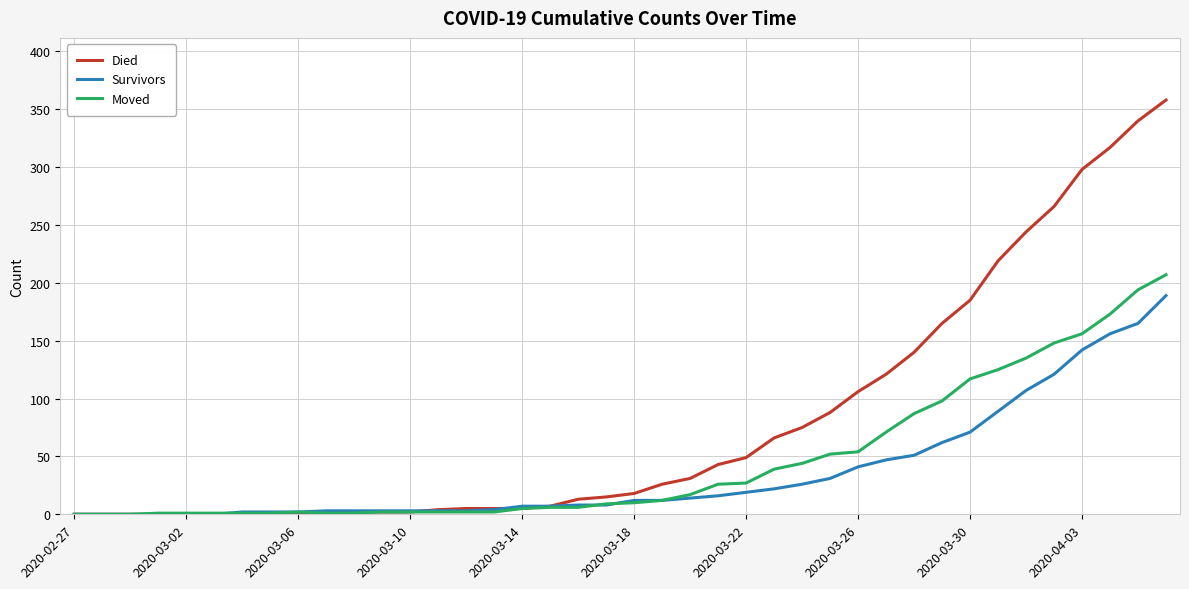

What is the highest value of the Survivors series?

189